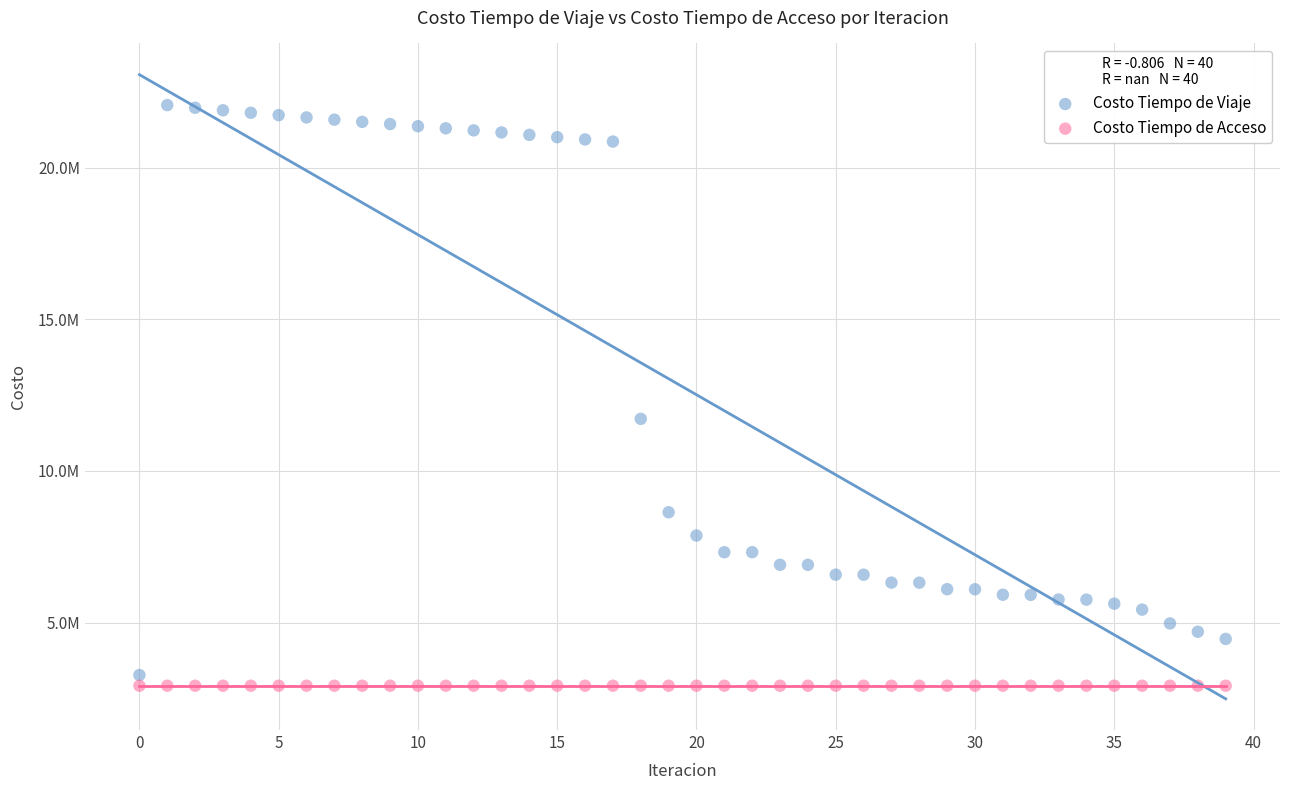

Which series contains the lowest Y value?

Costo Tiempo de Acceso